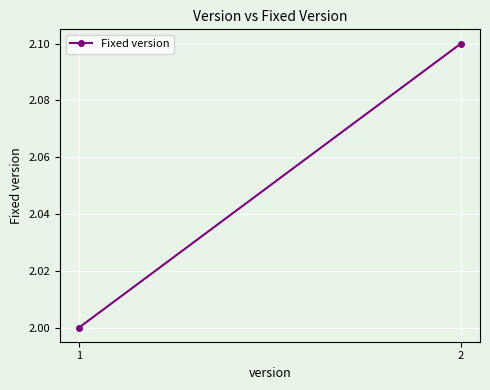

Reading left to right, list all the values displayed in this chart.

2.0	2.1